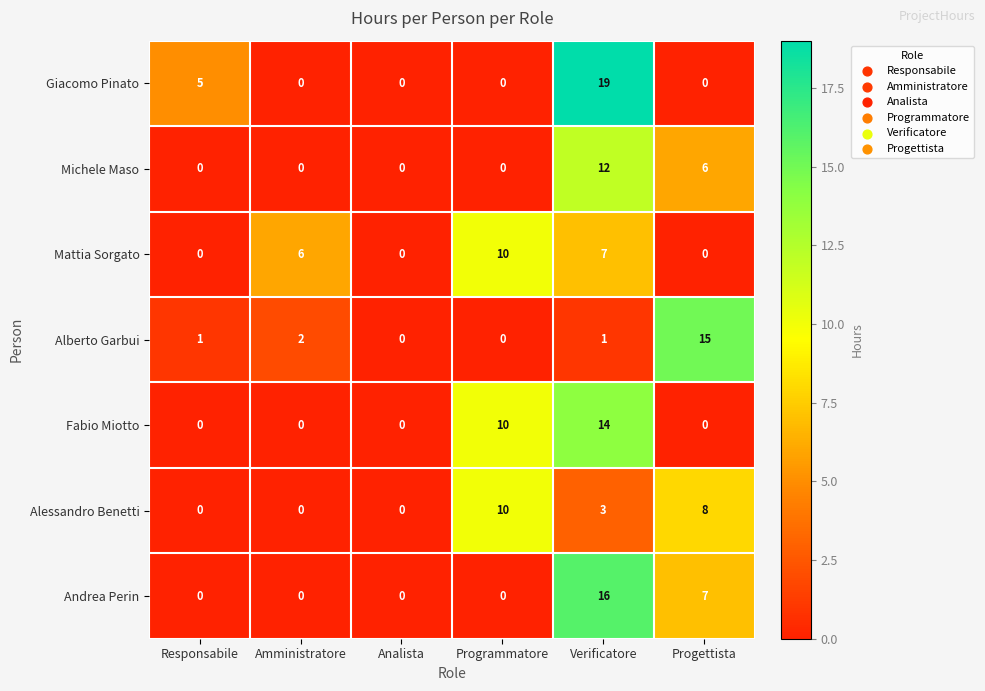

At which category is the sum across all series the highest?

Verificatore